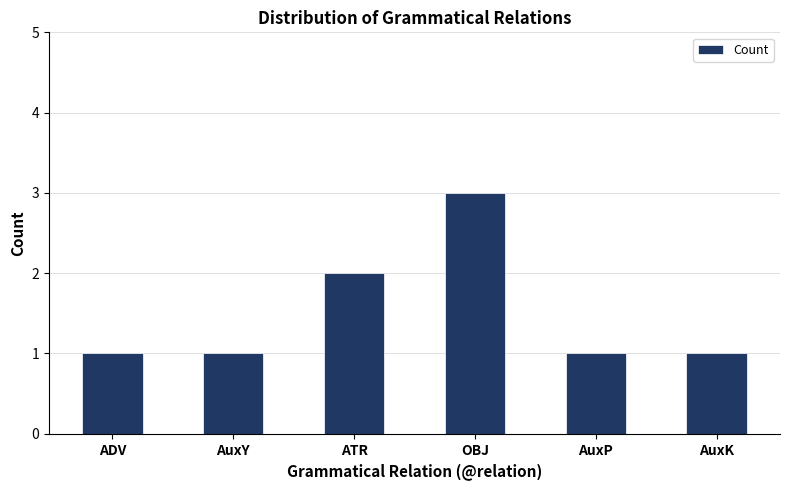

How many bars are there in total?

6